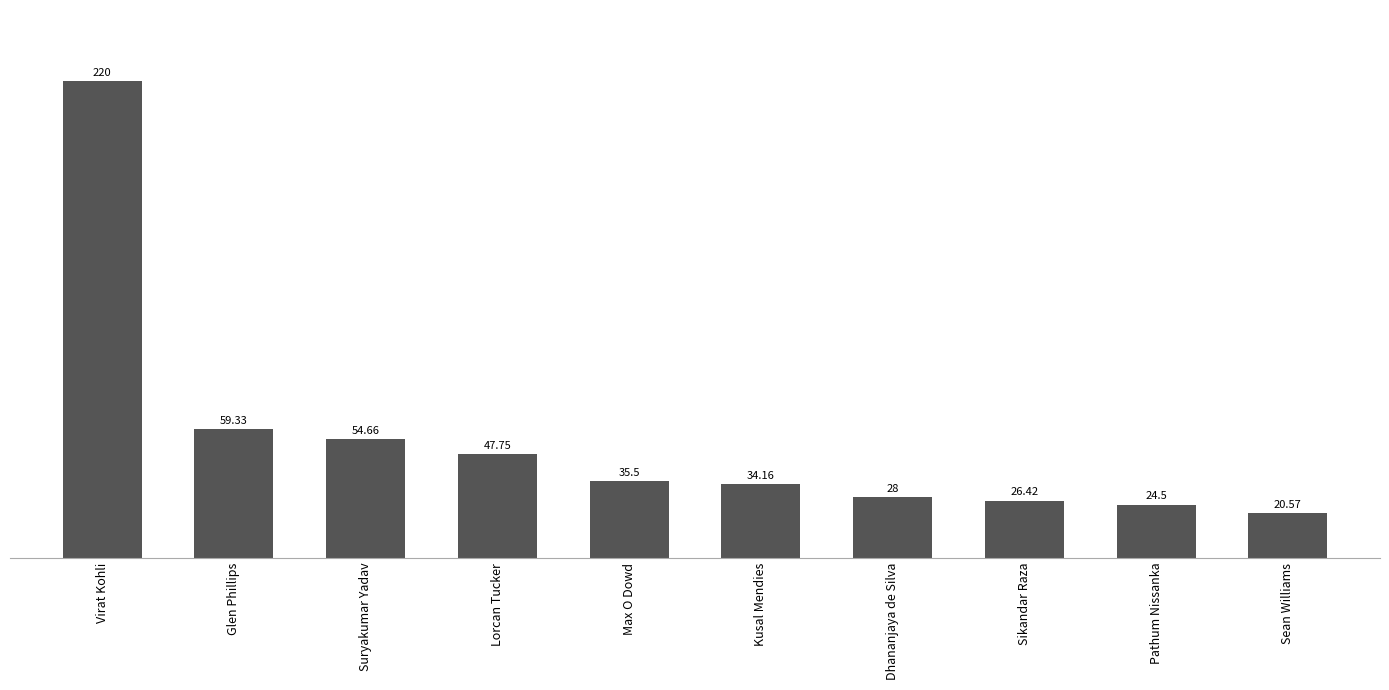

What value does the data have at Suryakumar Yadav?

54.7